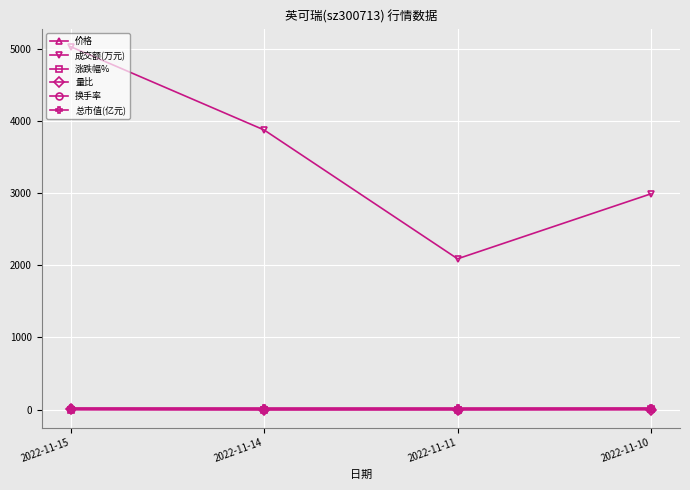

What is the difference between the 换手率 values at 2022-11-10 and 2022-11-15?

1.6